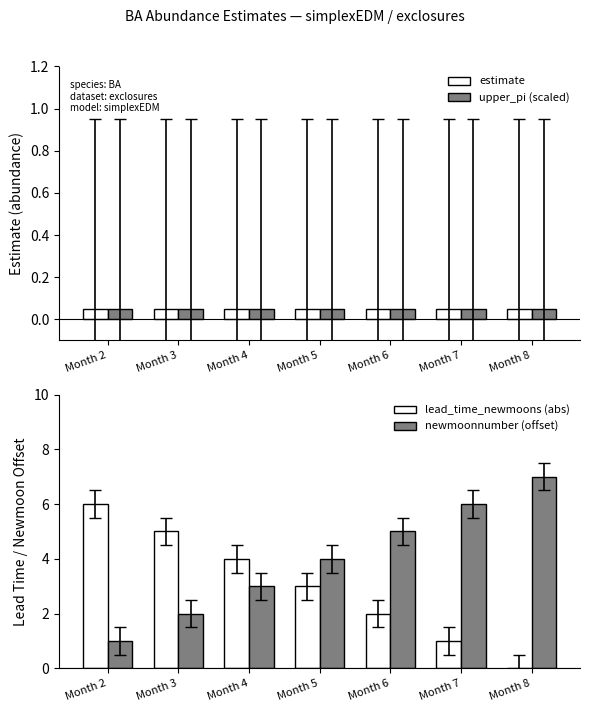

Is it true that estimate equals 0.0 at Month 3?

True